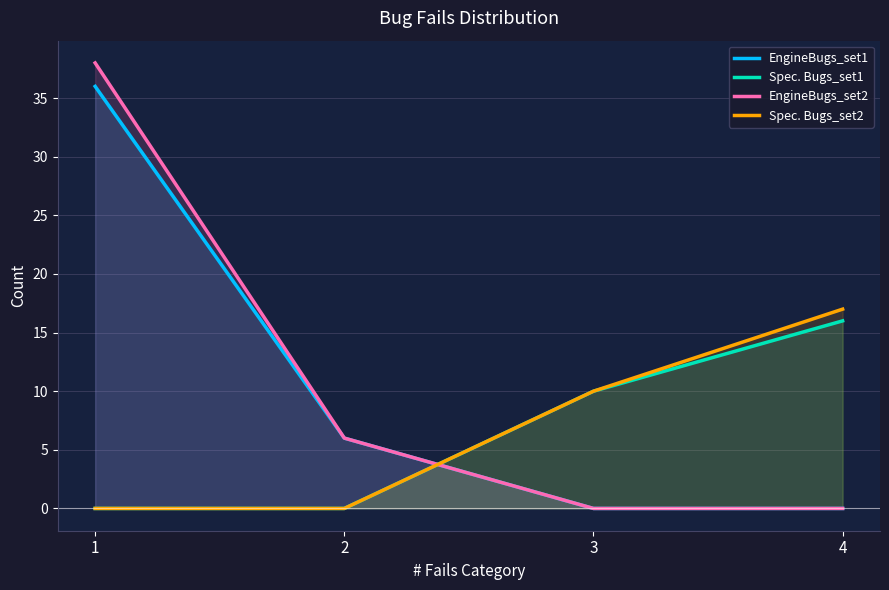

List the labels in order of Spec. Bugs_set1 value, largest first.

4, 3, 1, 2